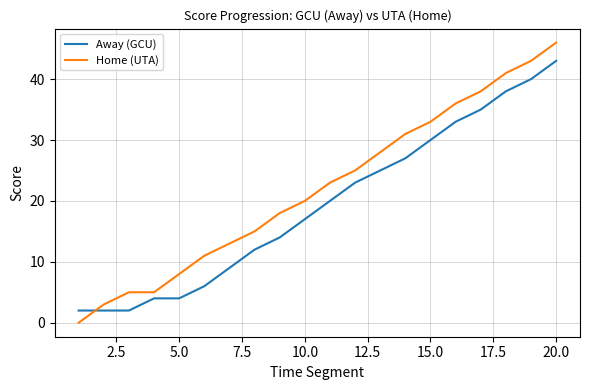

Which series has the largest range (max minus min)?

Home (UTA)